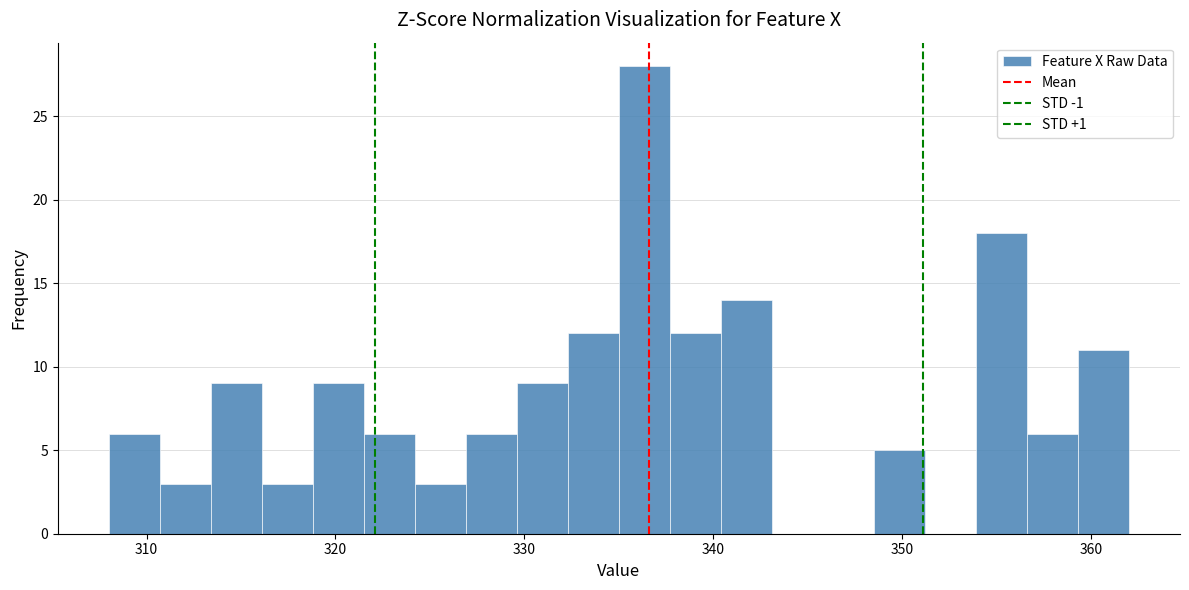

Read against the x-axis, roughly where is the centre of the tallest bar?

336